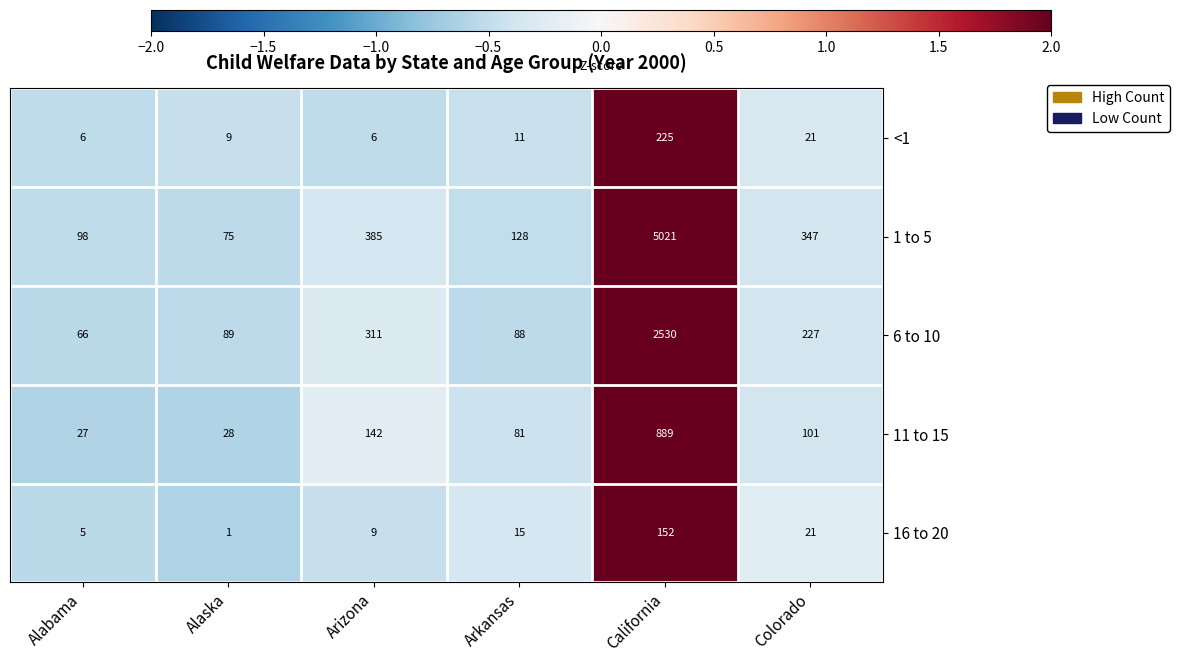

Where does the 1 to 5 series first go above 347?

Arizona